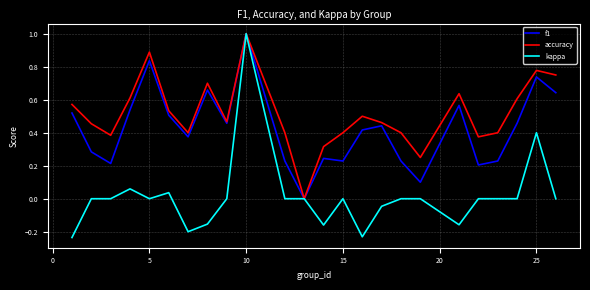

Which series has the largest total across all categories?

accuracy